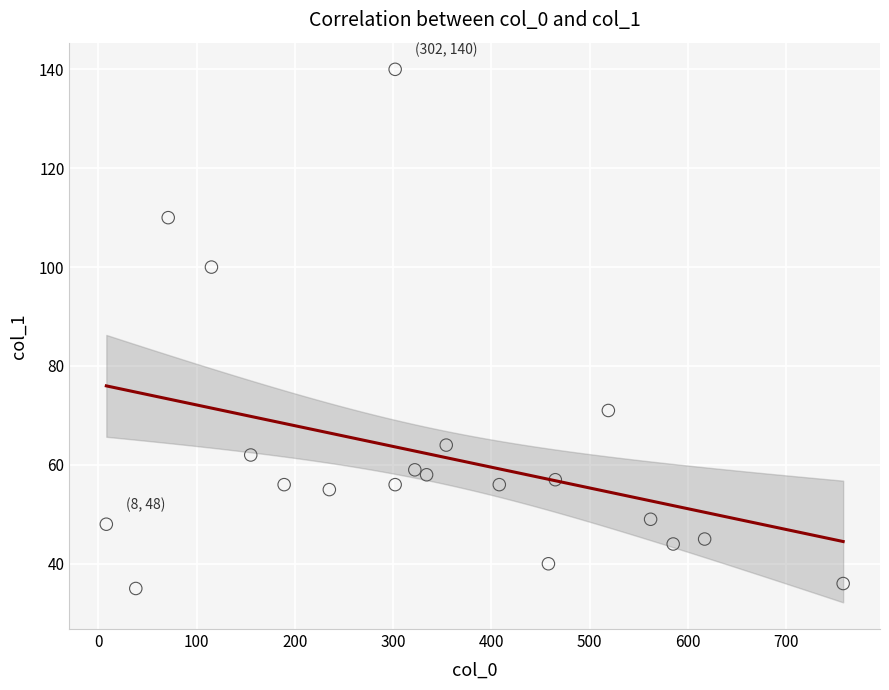

What Y value in the scatter plot is closest to 87?

100